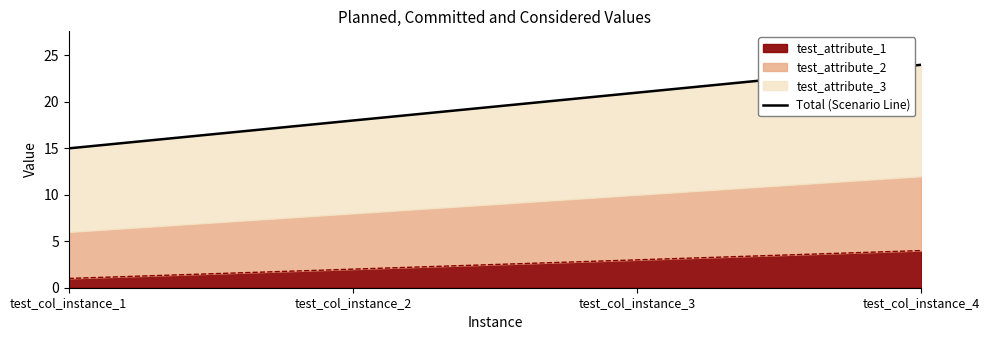

What is the value of the 2nd point from the left?

18